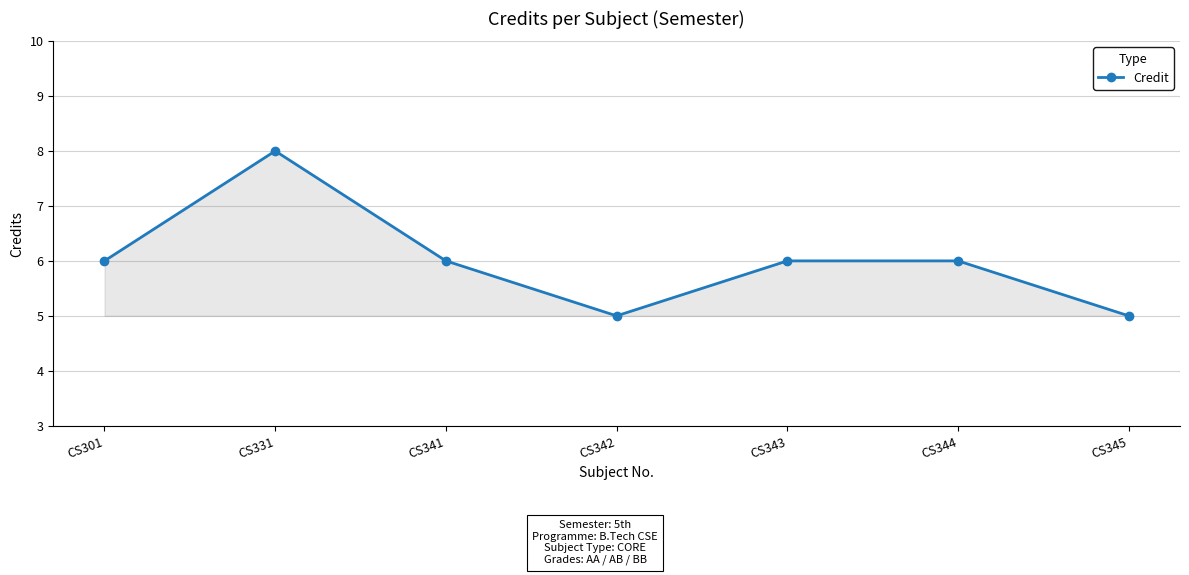

At which category does the data reach its first local valley?

CS342